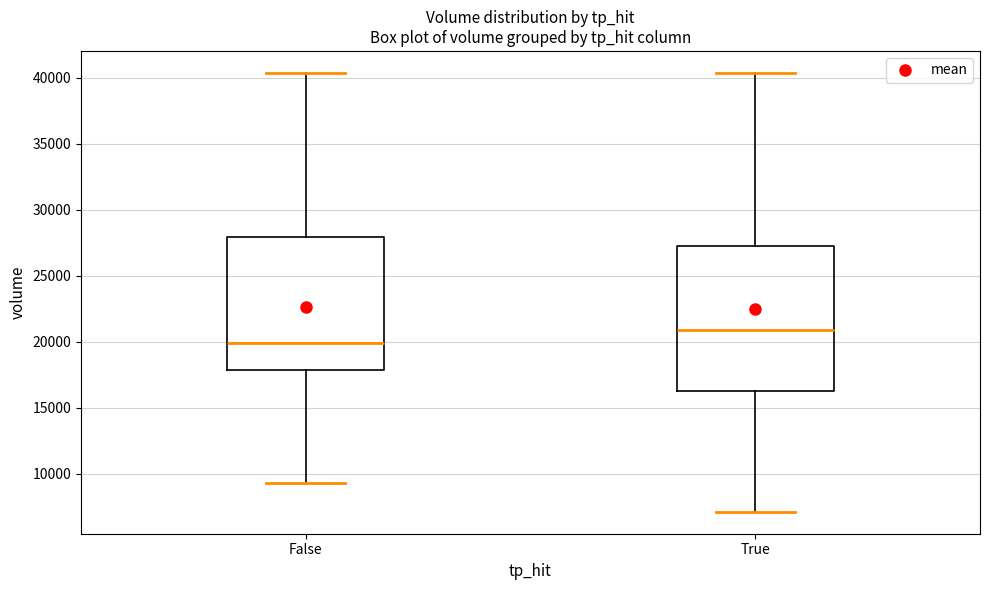

Where is the lower edge of the box for False on the y-axis? The values are not printed on the chart, so give them approximately, as read against the axis.

18000